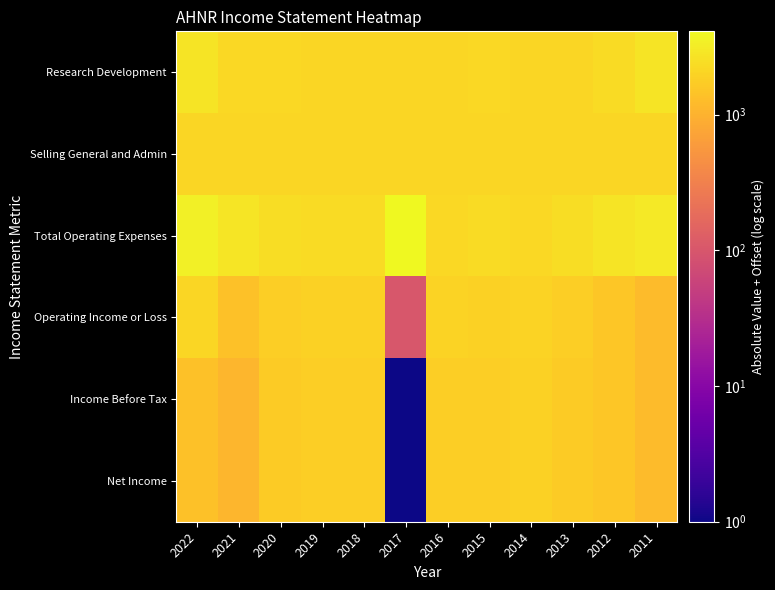

At 2015, list the series in order from largest to smallest.

Total Operating Expenses, Research Development, Selling General and Admin, Operating Income or Loss, Income Before Tax, Net Income